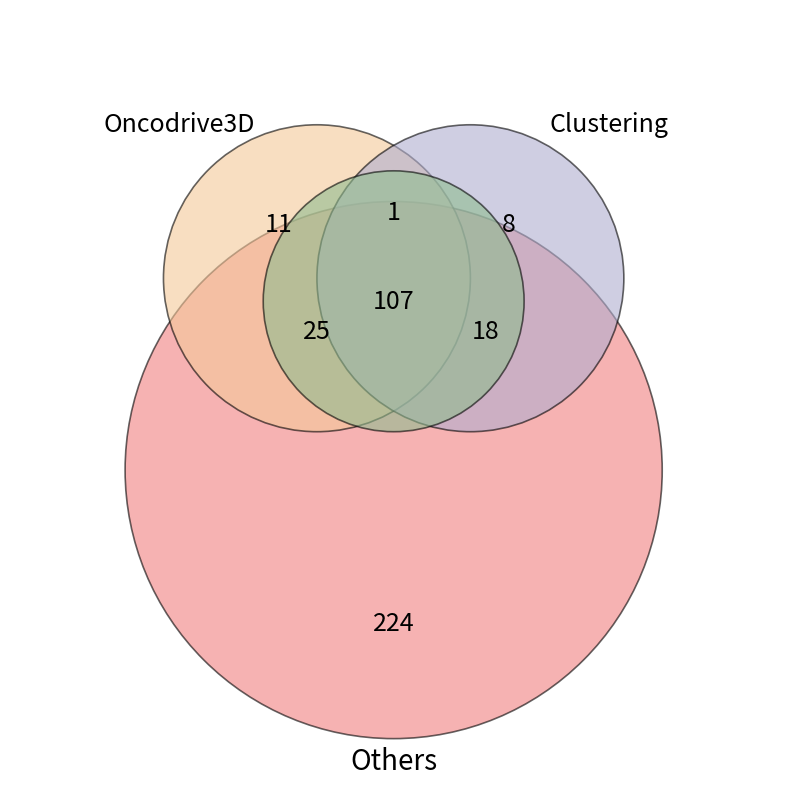

Does 5 represent more than half of the total?

No